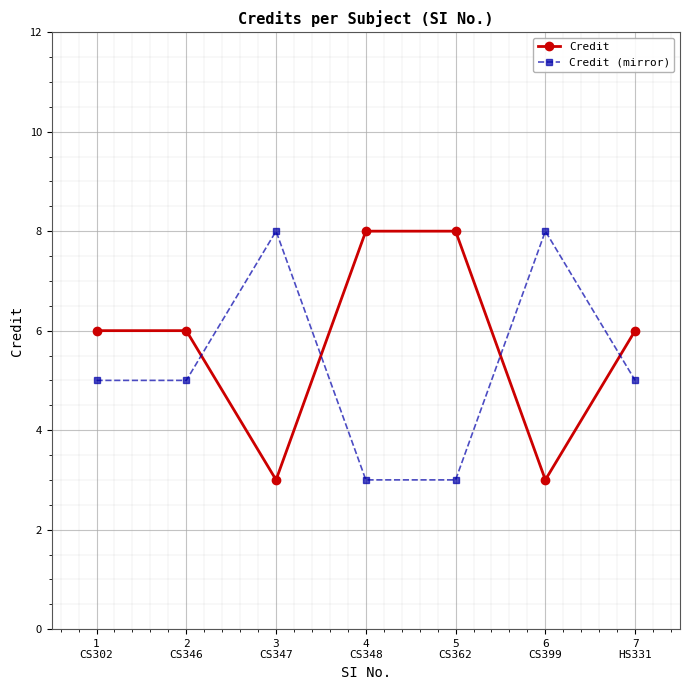

True or false: Credit and Credit (mirror) cross at least once.

True